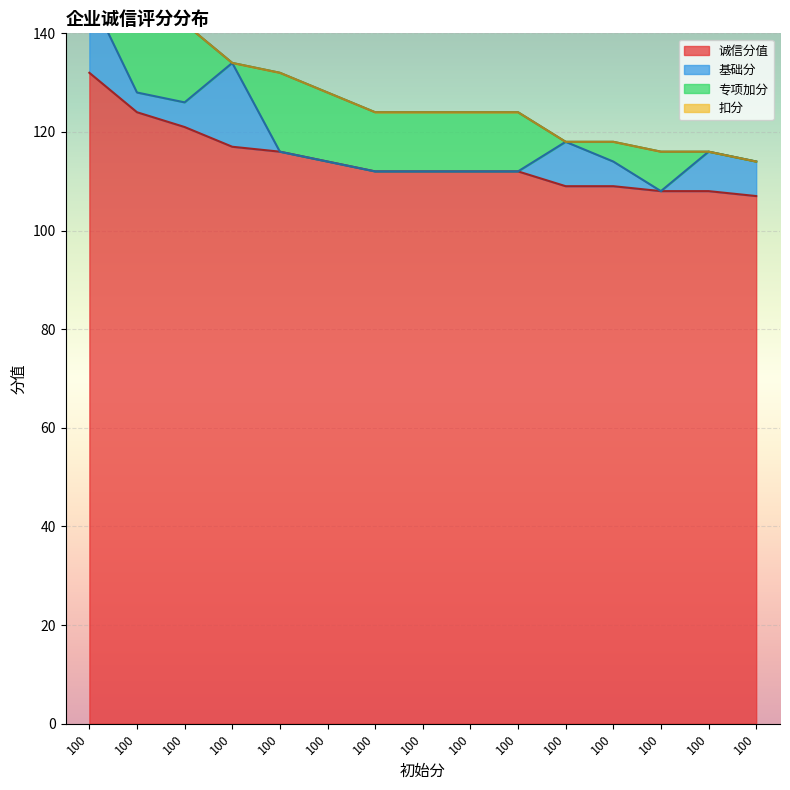

How many categories are shown in the chart?

15